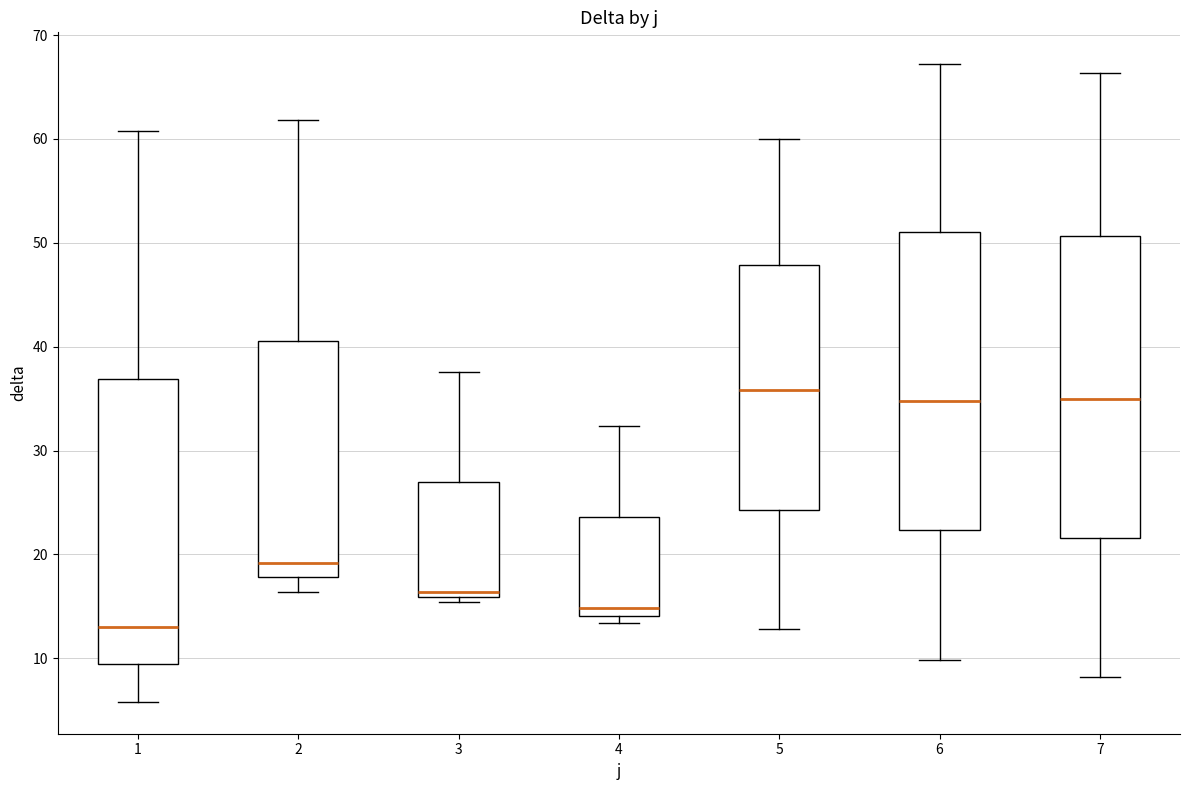

Where is the lower edge of the box at x = 4 on the y-axis? The values are not printed on the chart, so give them approximately, as read against the axis.

14